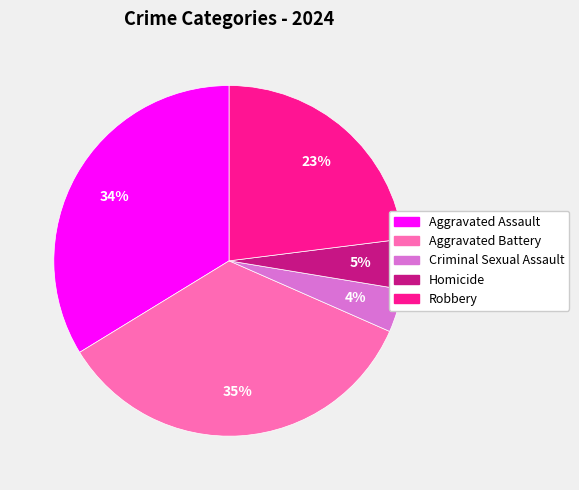

Between Robbery and Homicide, which is larger?

Robbery